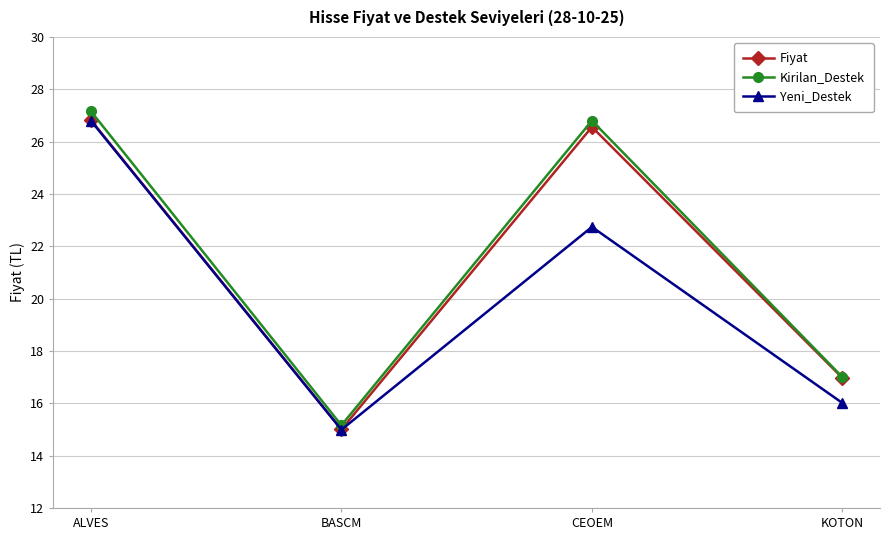

What is the maximum value for Kirilan_Destek?

27.2